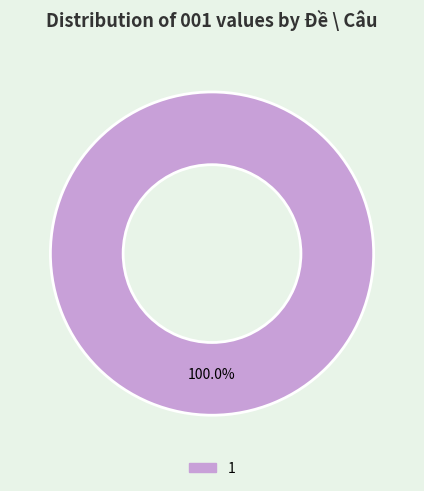

Rank the categories by value from lowest to highest.

1